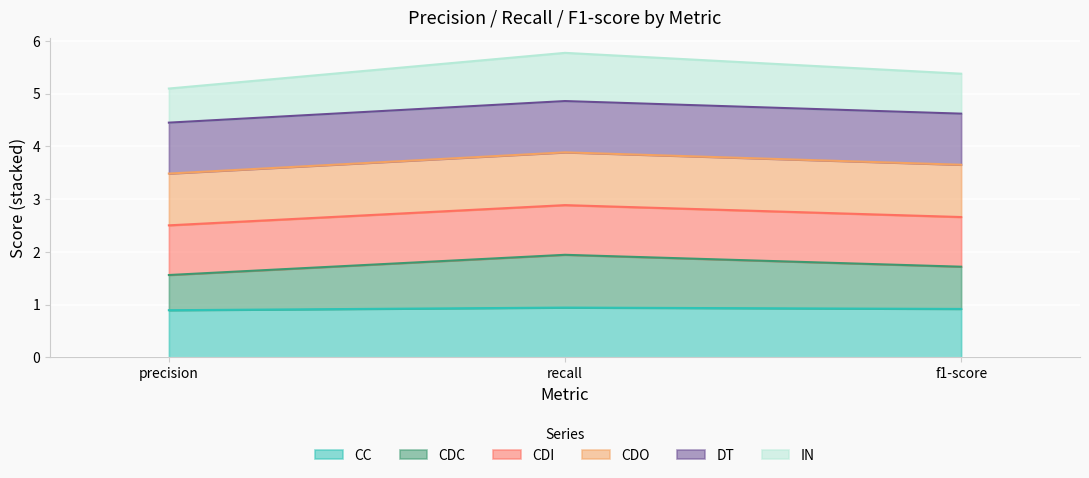

Is the value of DT at f1-score greater than the value of CDO at f1-score?

Yes